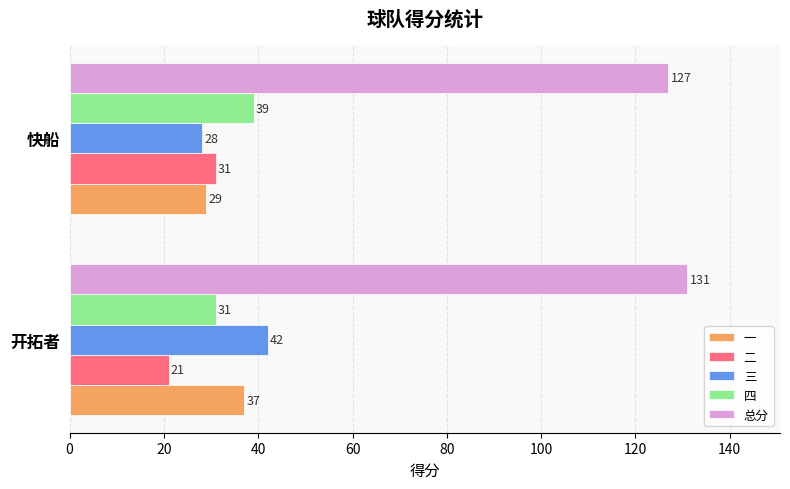

The value of 二 at 开拓者 is 37. True or false?

False